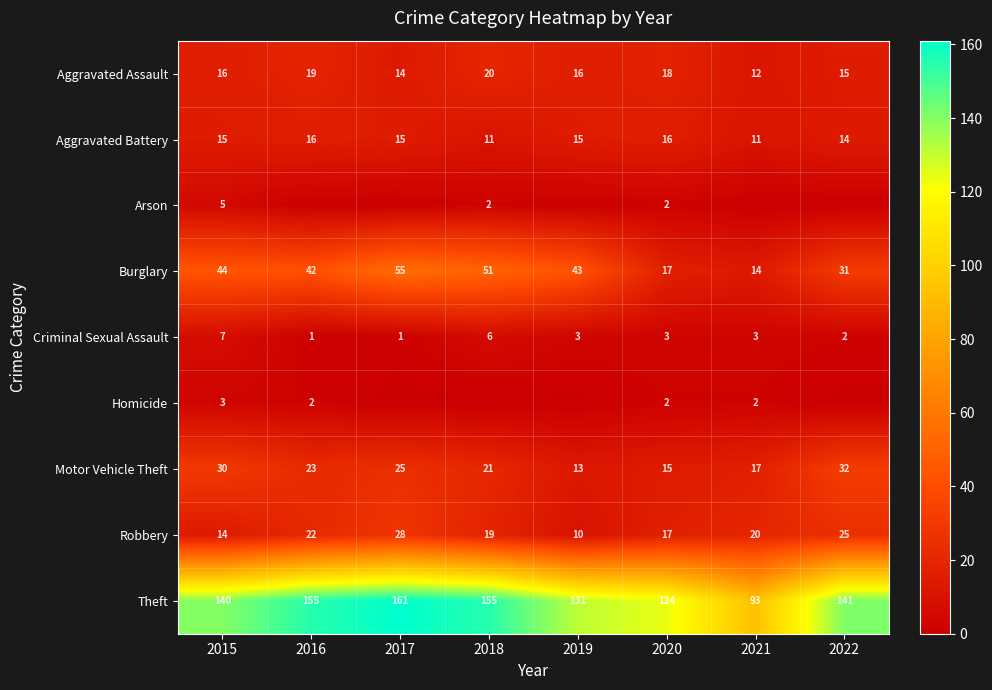

What is the sum of all Aggravated Battery values?

113